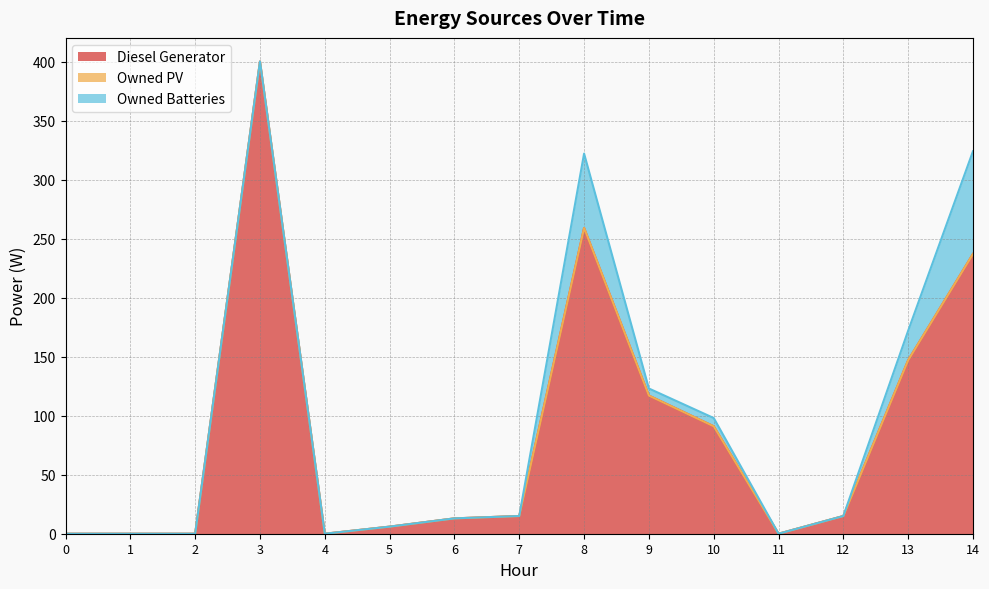

True or false: Owned PV and Owned Batteries cross at least once.

False